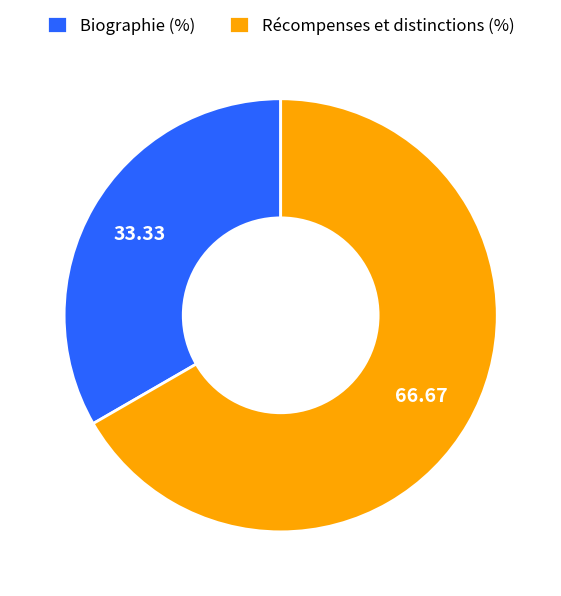

What is the ratio of the value at Récompenses et distinctions (%) to the value at Biographie (%)?

2.0